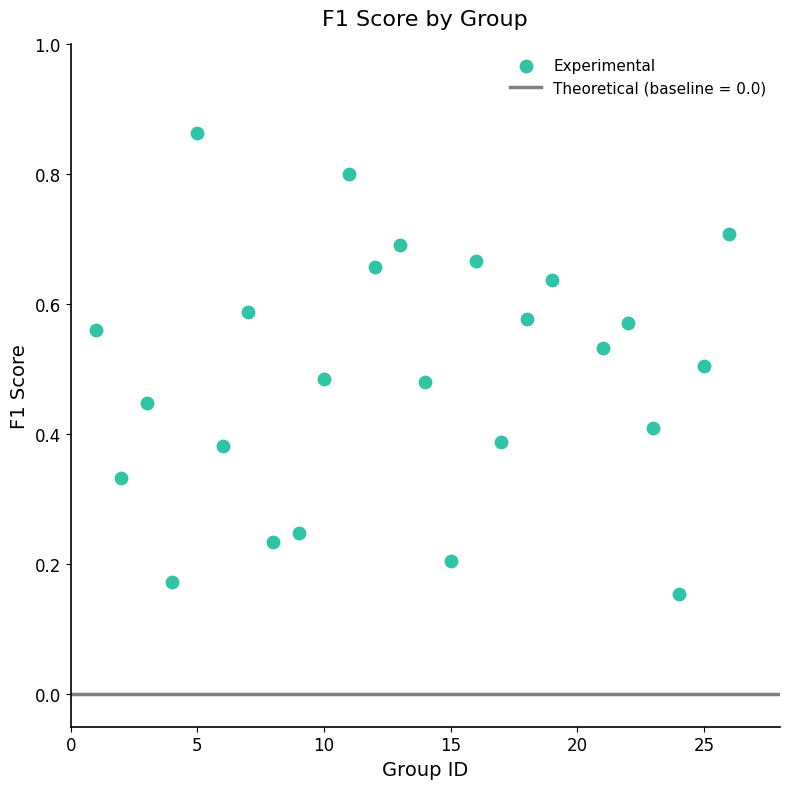

What is the range of X values (max minus min)?

25.0